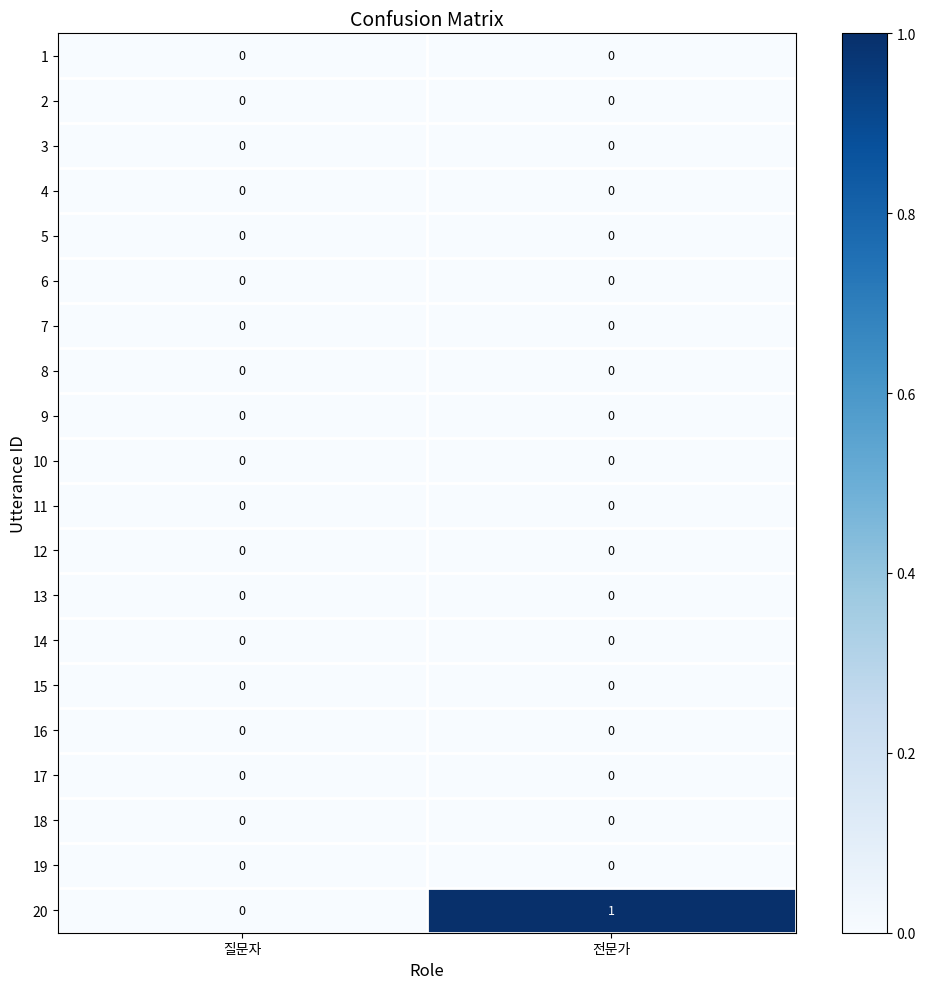

At which category is the sum across all series the highest?

전문가